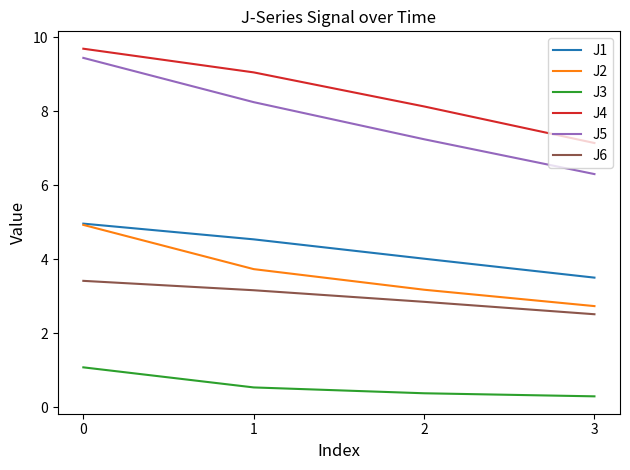

What are all the series names shown in the legend?

J1, J2, J3, J4, J5, J6